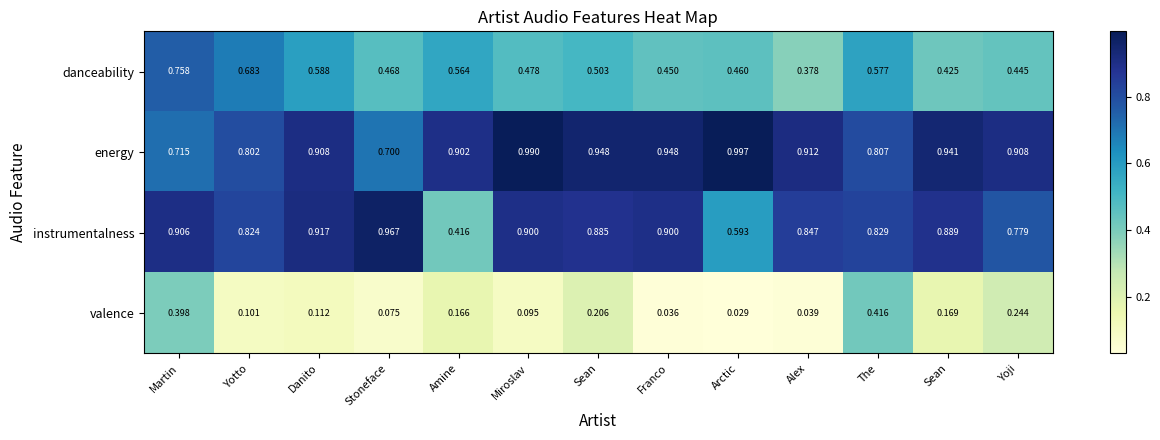

How many distinct data groups are displayed?

4